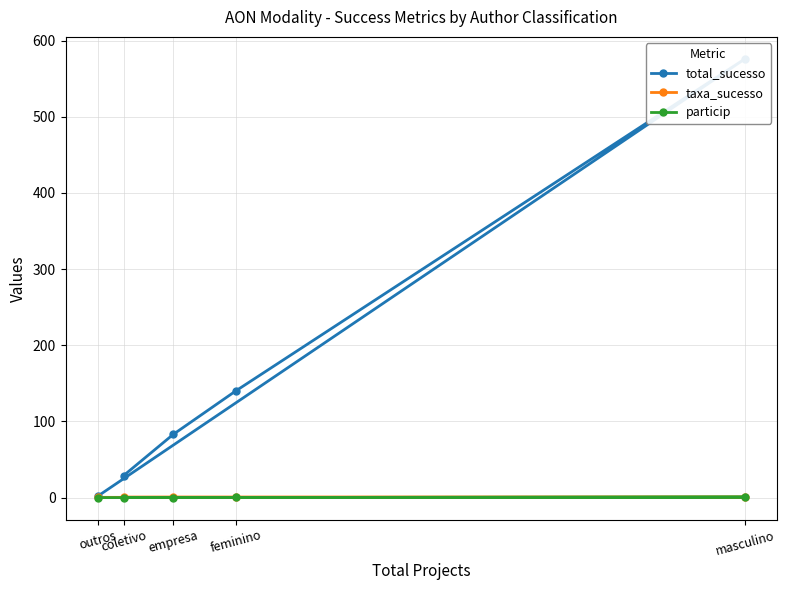

Is this an area chart (filled region under the line)?

No